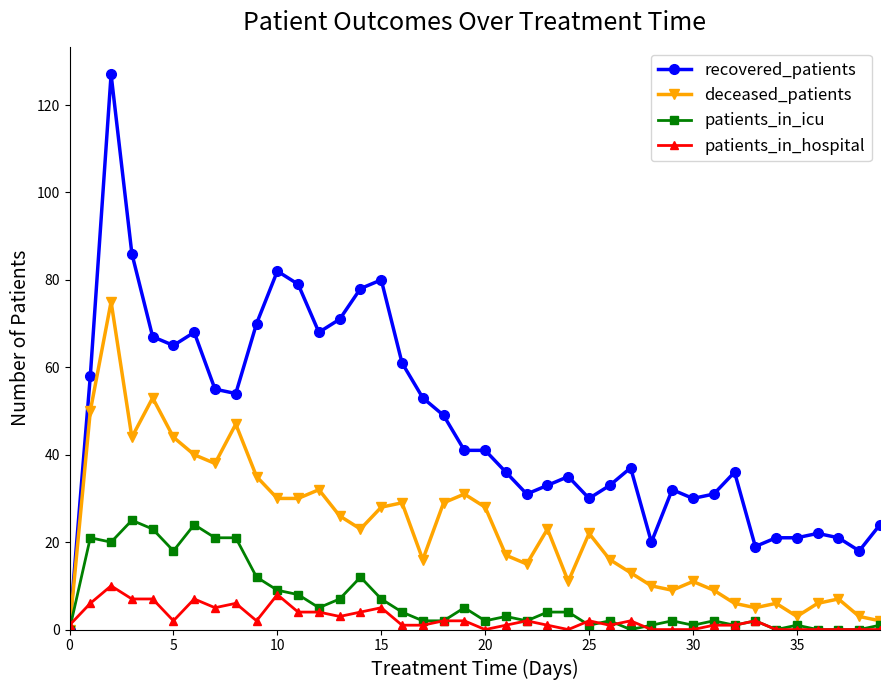

Rank the series by their maximum value, from lowest to highest.

patients_in_hospital, patients_in_icu, deceased_patients, recovered_patients